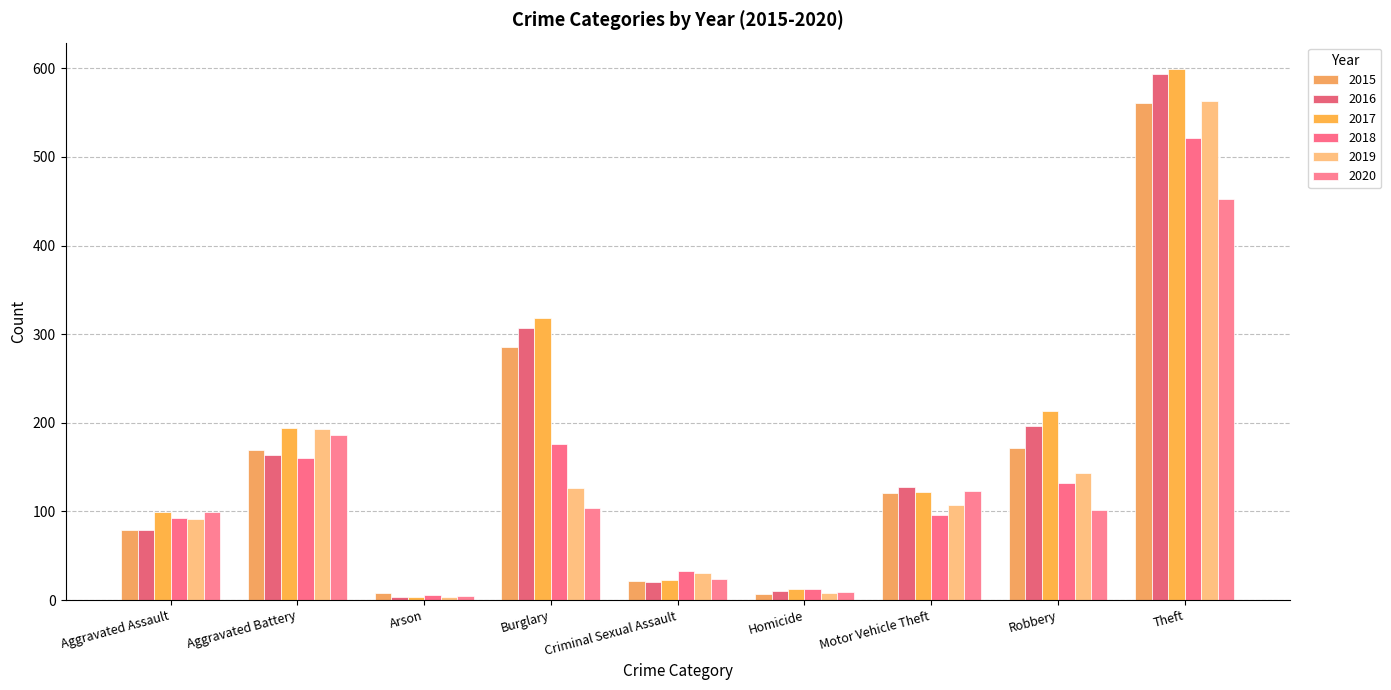

What is the minimum value shown in the chart?

3